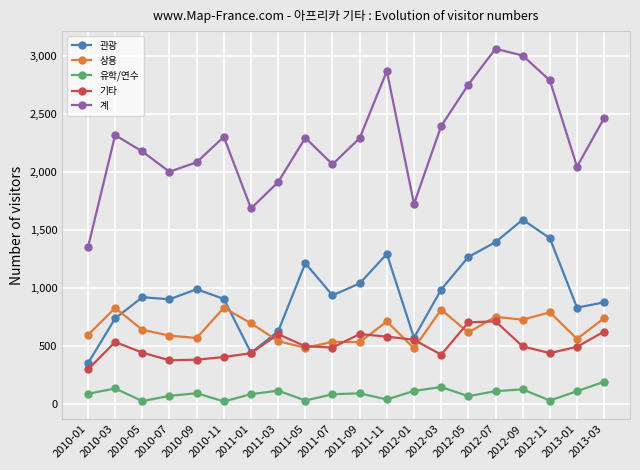

True or false: 기타 and 상용 intersect in this chart.

True